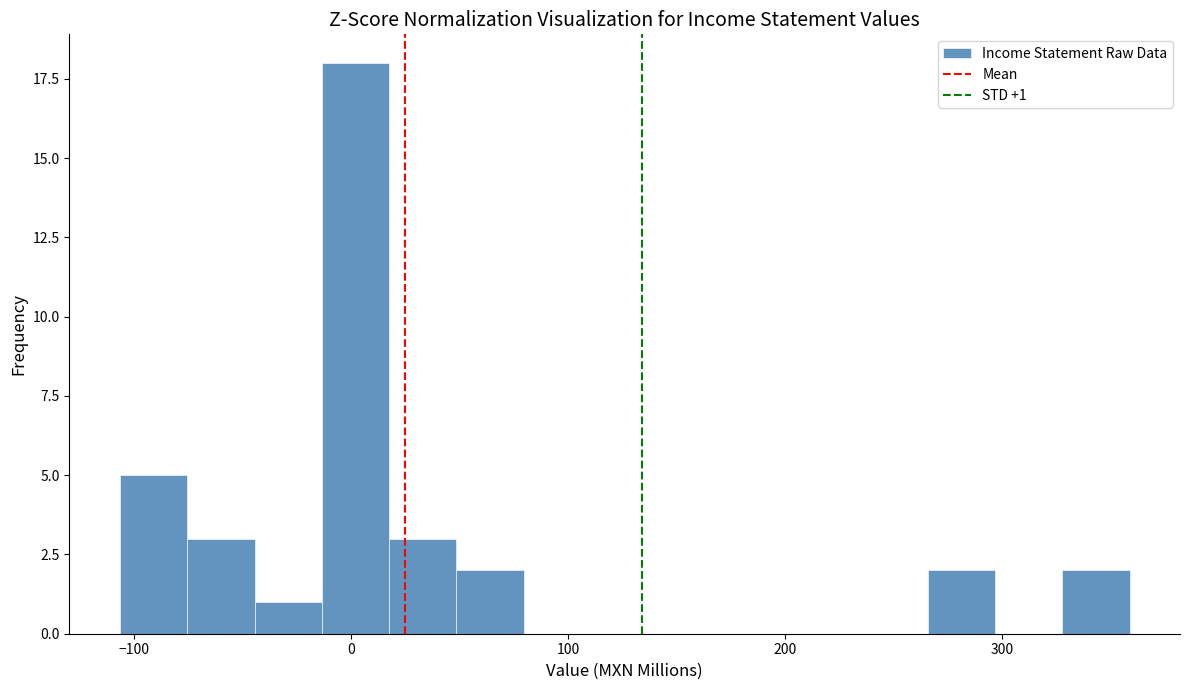

Read against the x-axis, roughly where is the centre of the tallest bar?

0